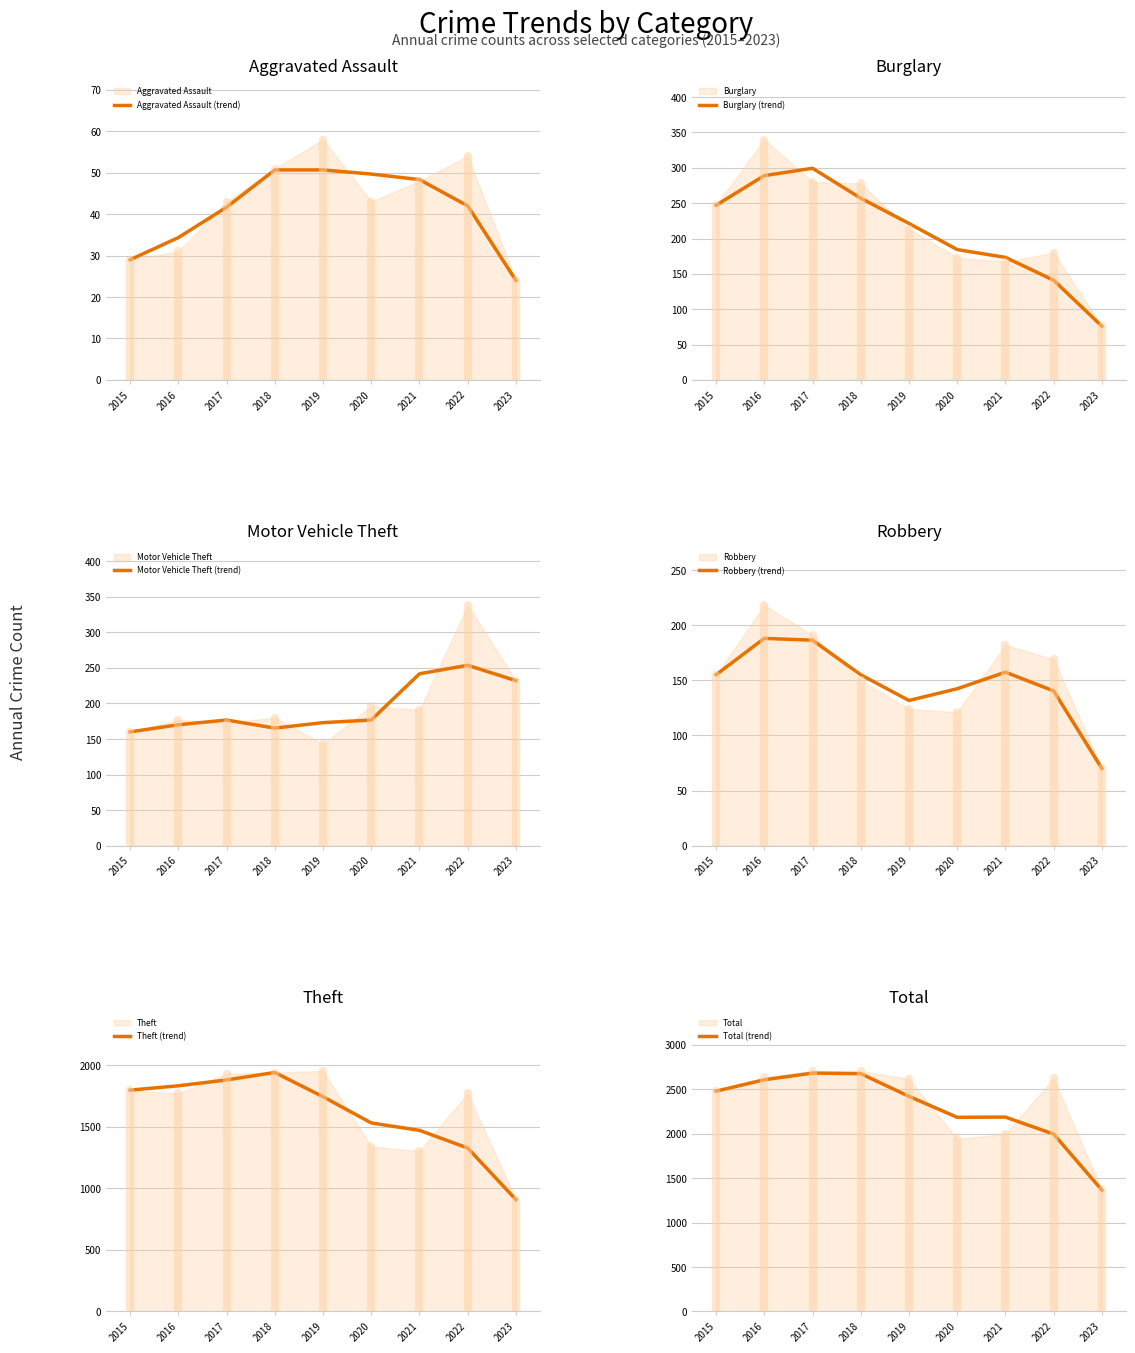

The value of Robbery (trend) at 2023 is 70.0. True or false?

True